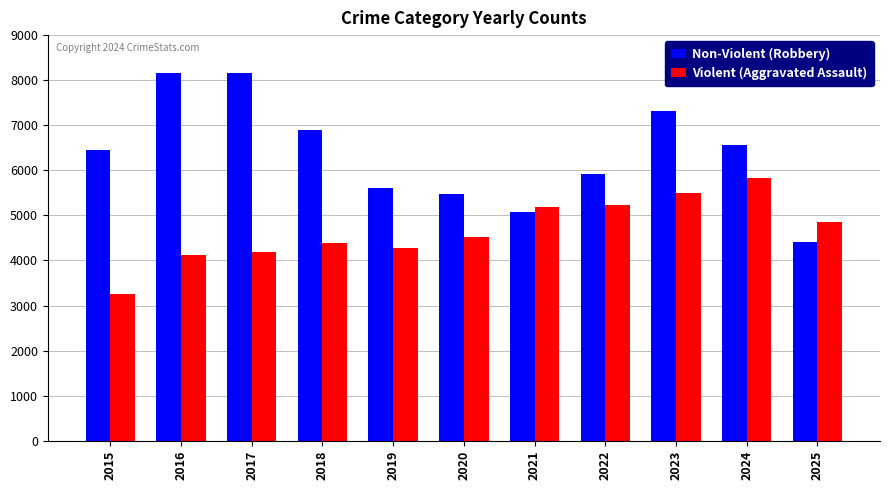

What is the spread (max minus min) of values at 2019?

1328